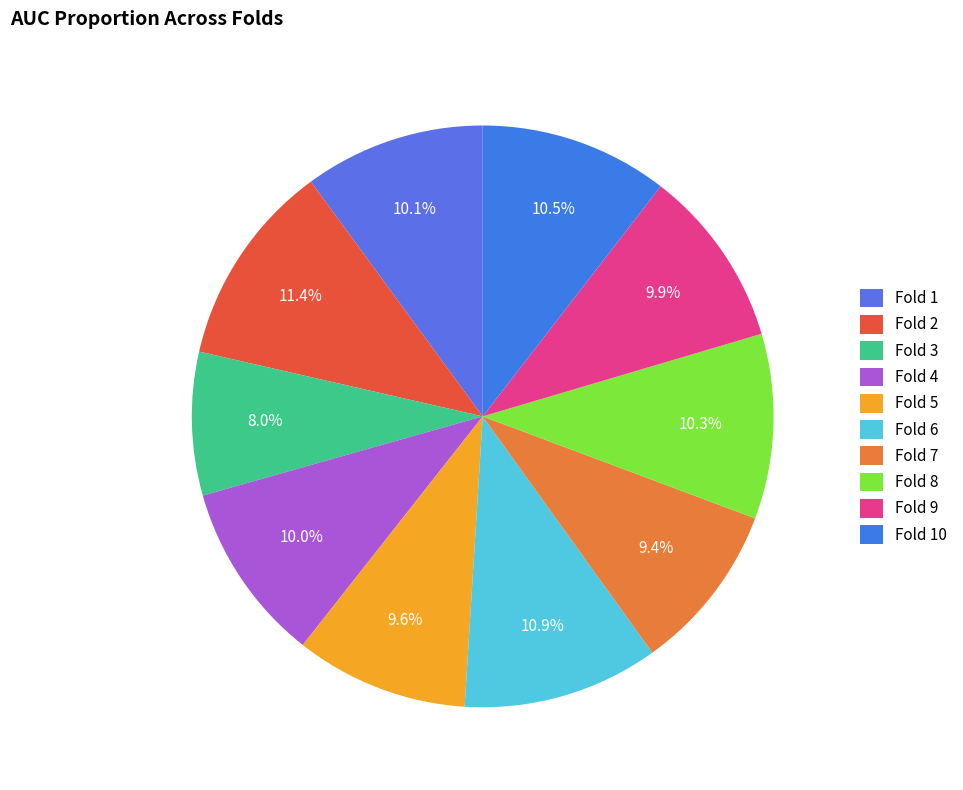

To the nearest percent, what is the difference between the Fold 10 and Fold 3 slice percentages?

3%